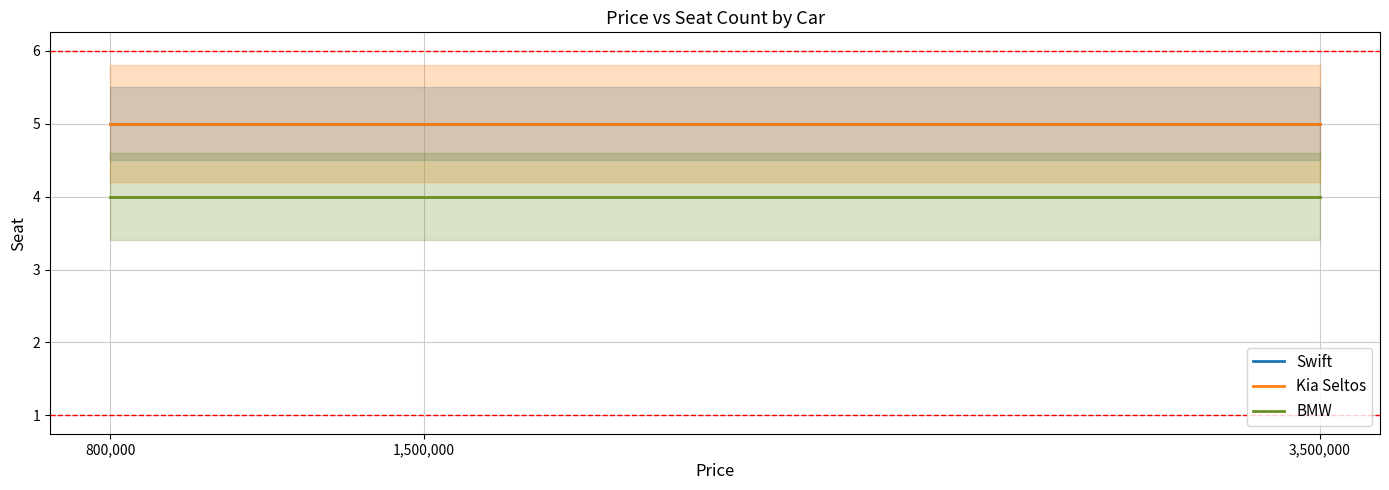

What are all the series names shown in the legend?

Swift, Kia Seltos, BMW